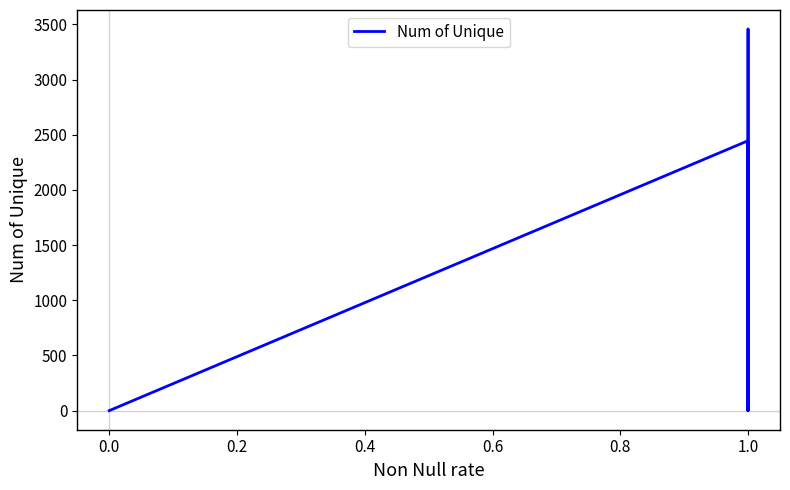

What is the value of the 11th point from the left?

1